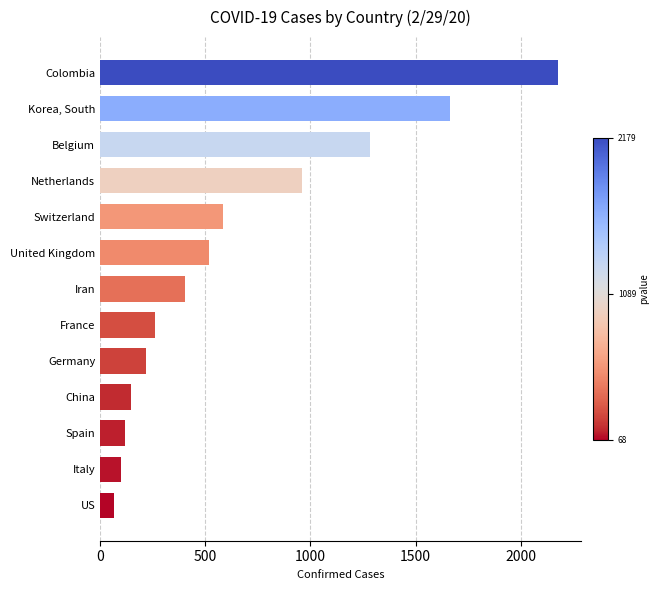

Reading top to bottom, transcribe all the data shown in this chart.

2179	1663	1281	959	583	518	402	262	217	149	118	98	68